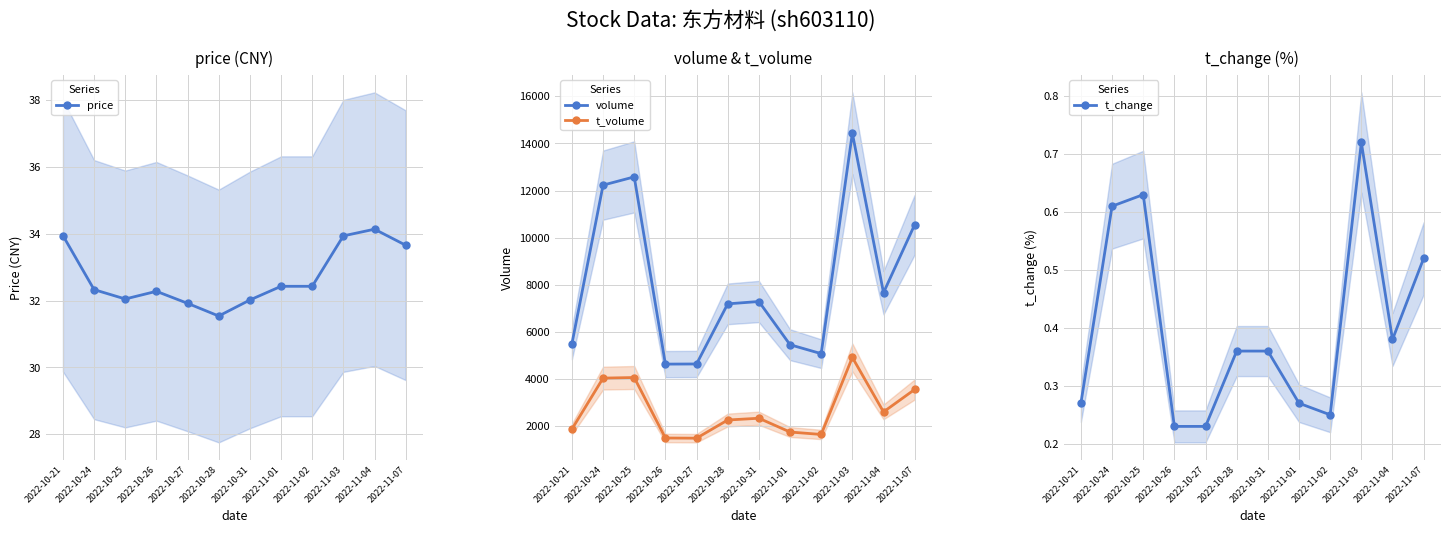

Reading left to right, list all the values displayed in this chart.

price: 34.0	32.3	32.0	32.3	31.9	31.5	32.0	32.4	32.4	33.9	34.1	33.7
volume: 5500.0	12231.0	12581.0	4635.0	4641.0	7192.0	7292.0	5458.0	5079.0	14434.0	7666.0	10552.0
t_volume: 1876.0	4041.0	4066.0	1499.0	1492.0	2263.0	2338.0	1753.0	1650.0	4919.0	2607.0	3559.0
t_change: 0.3	0.6	0.6	0.2	0.2	0.4	0.4	0.3	0.2	0.7	0.4	0.5